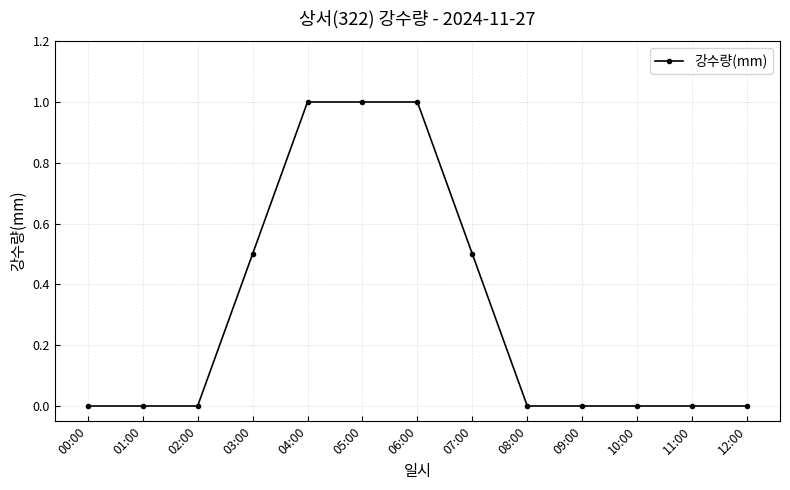

What is the average value?

0.3